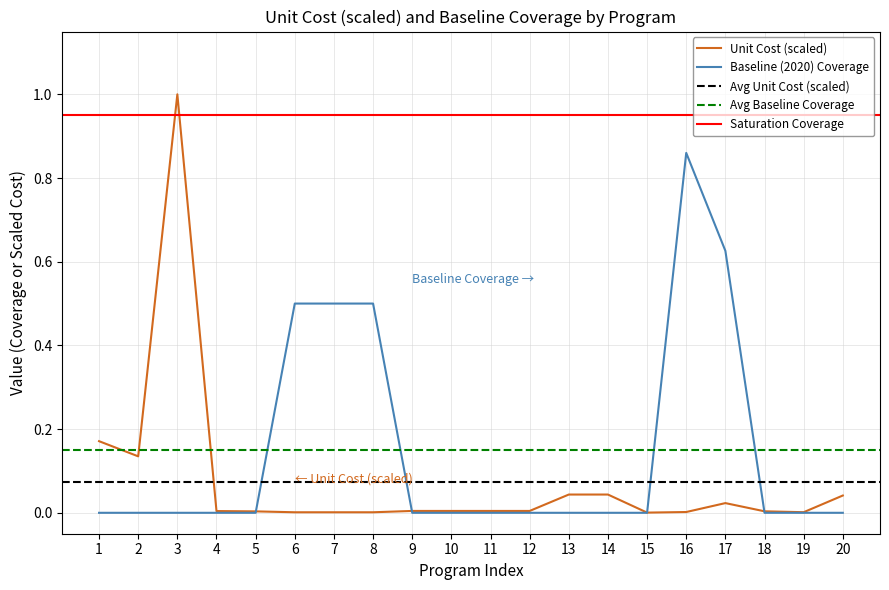

Which series ends up on top after the final intersection of baseline_coverage and unit_cost?

unit_cost